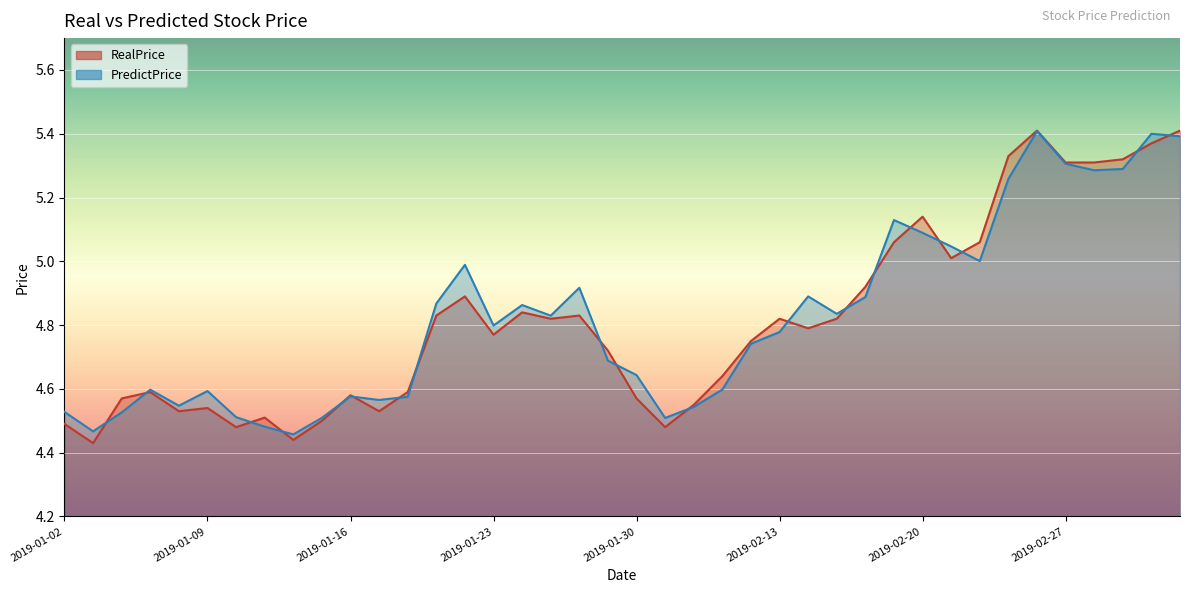

What is the sum of the RealPrice values at 2019-02-14 and 2019-02-26?

10.2